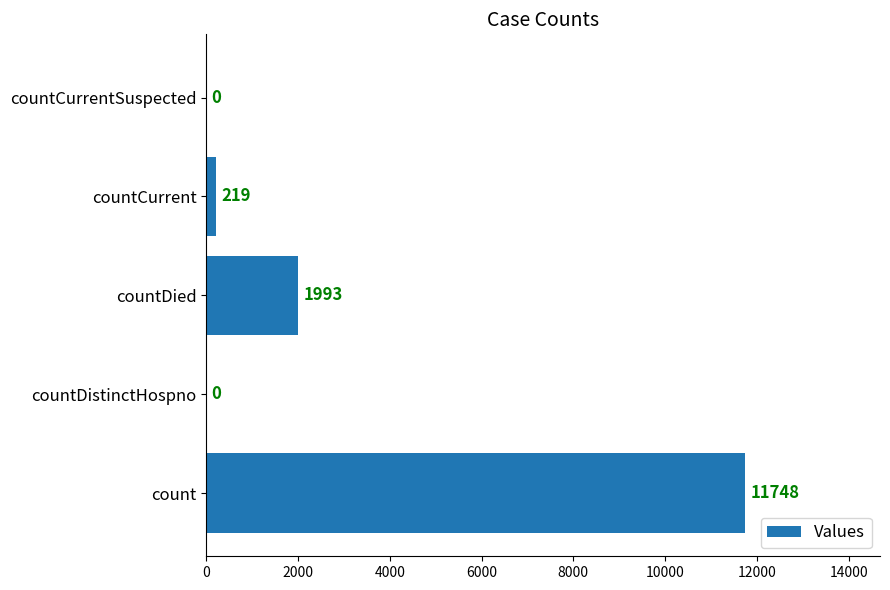

At which label is the value closest to 5874?

countDied